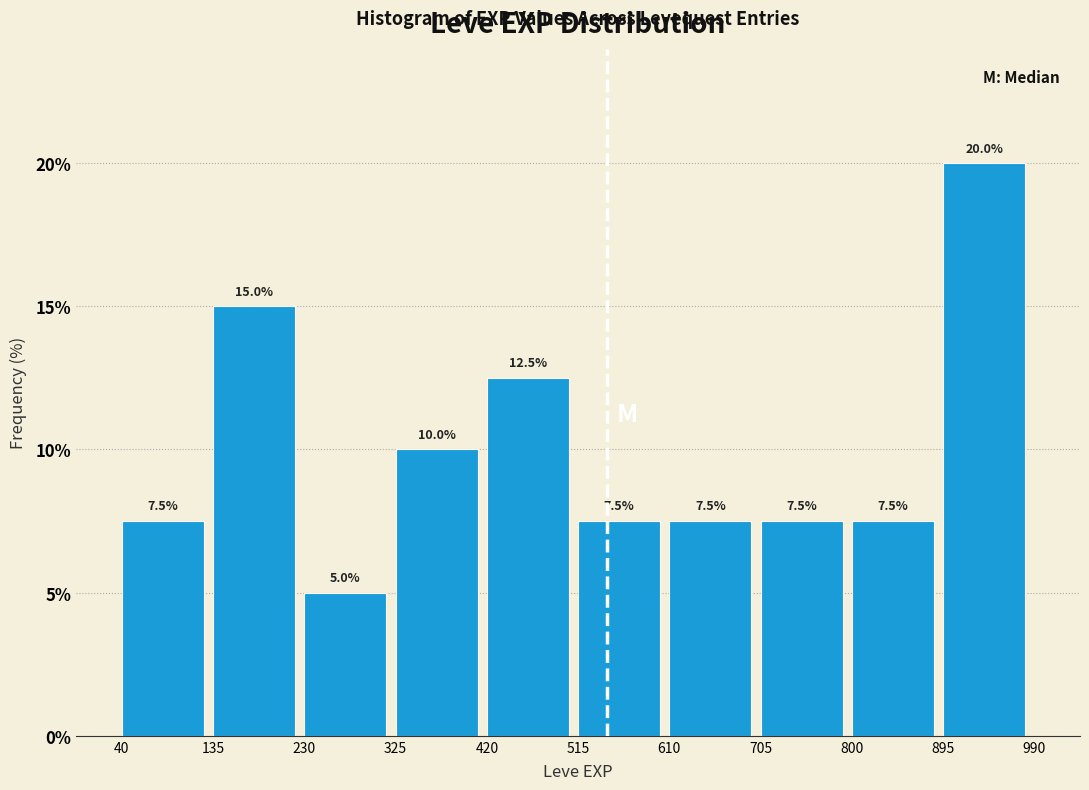

How tall is the bar that spans 325 to 420 on the x-axis?

10.0